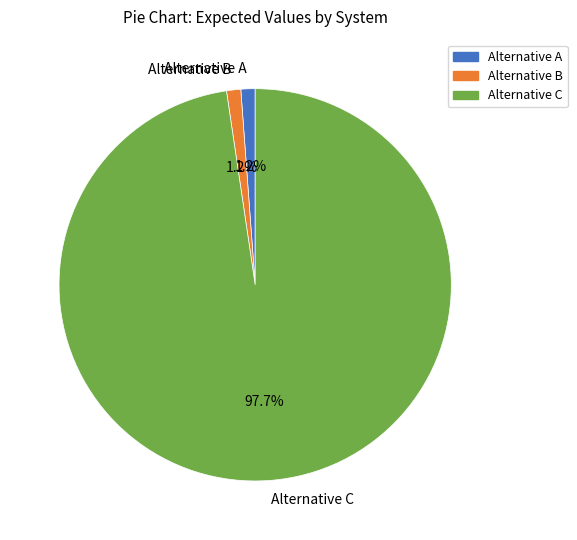

To the nearest percent, what percentage of the pie is Alternative C?

98%